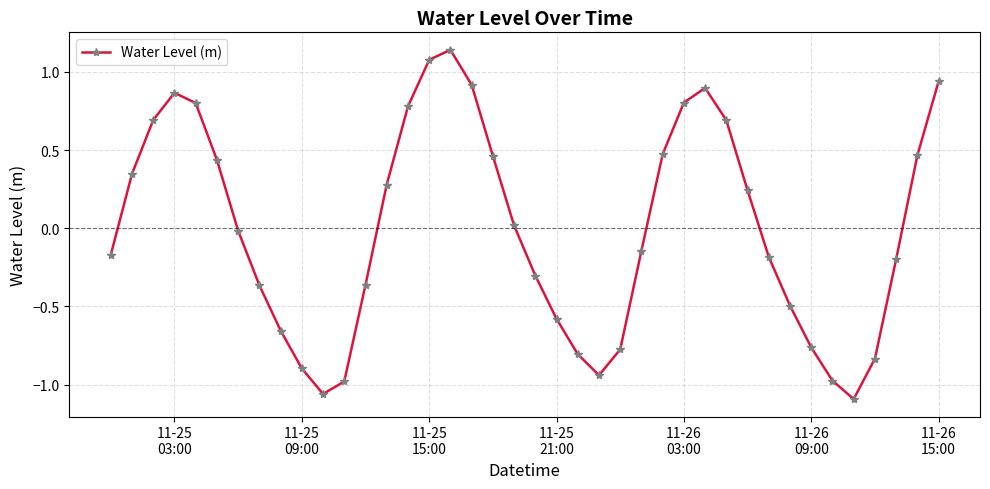

How many values are above zero?

19